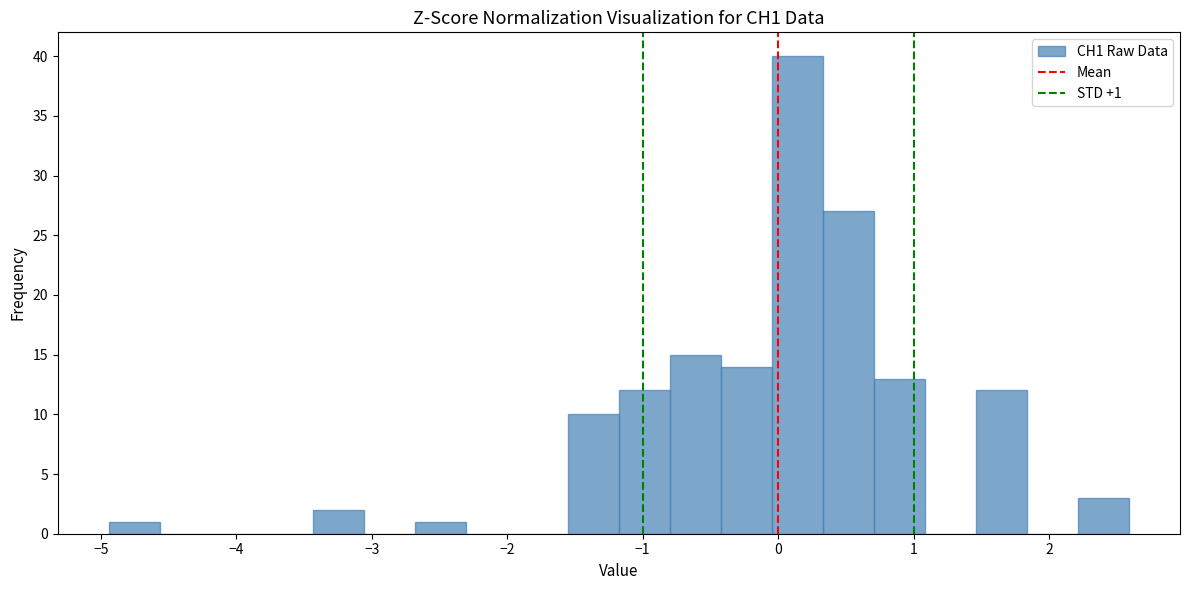

Read against the x-axis, roughly where is the centre of the tallest bar?

0.1